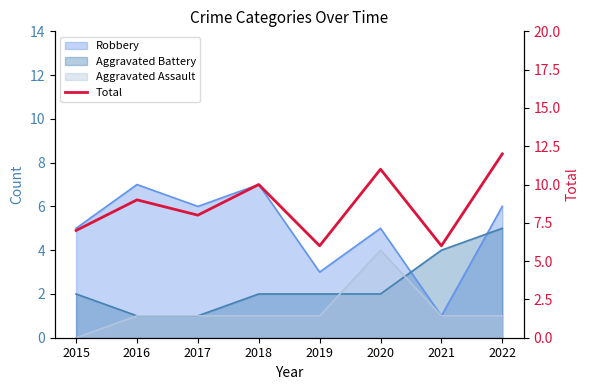

How many values are below 9?

4